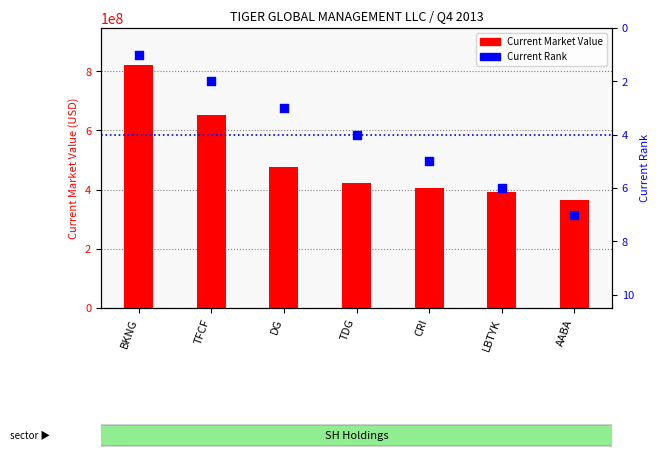

What is the total value across all series at CRI?

405831005